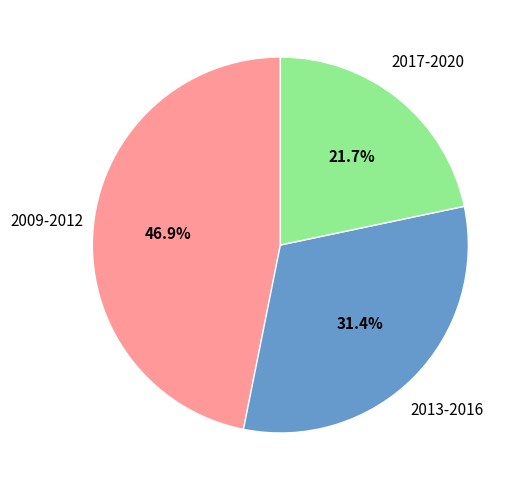

Is there a majority slice in this chart?

No